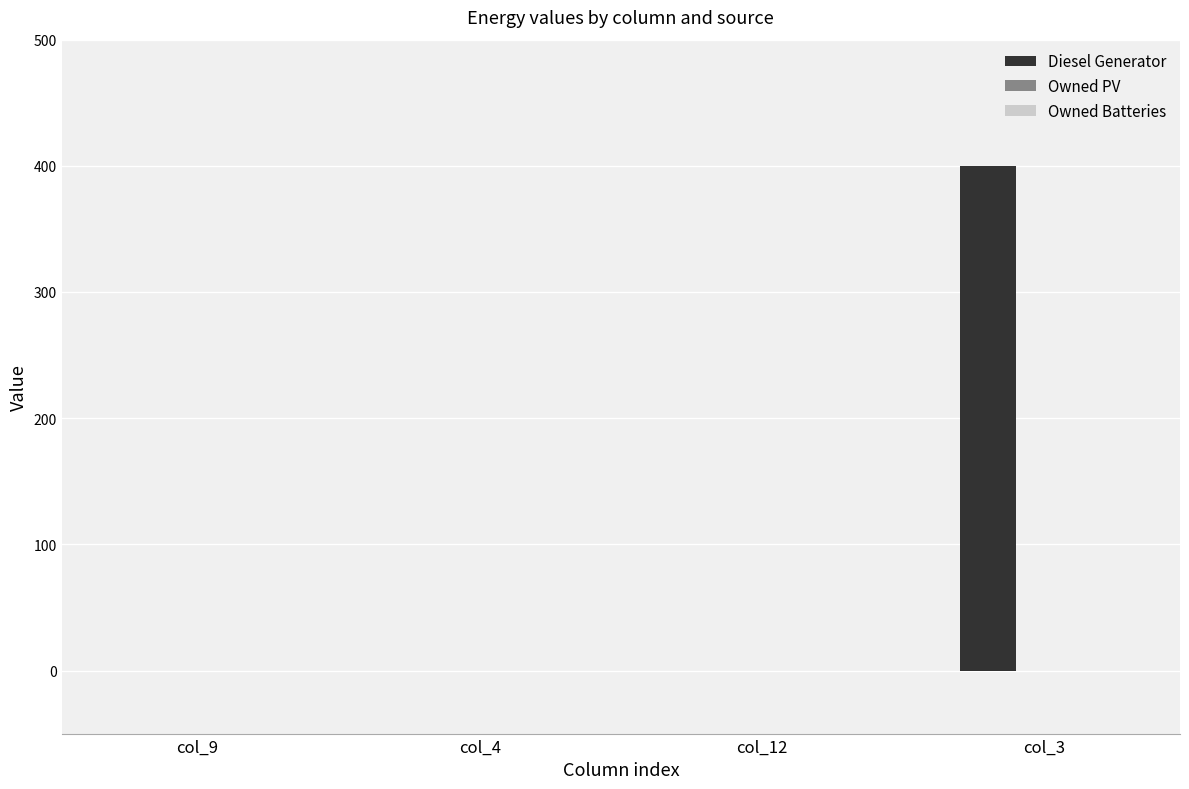

What is the change in value from col_4 to col_3?

+400